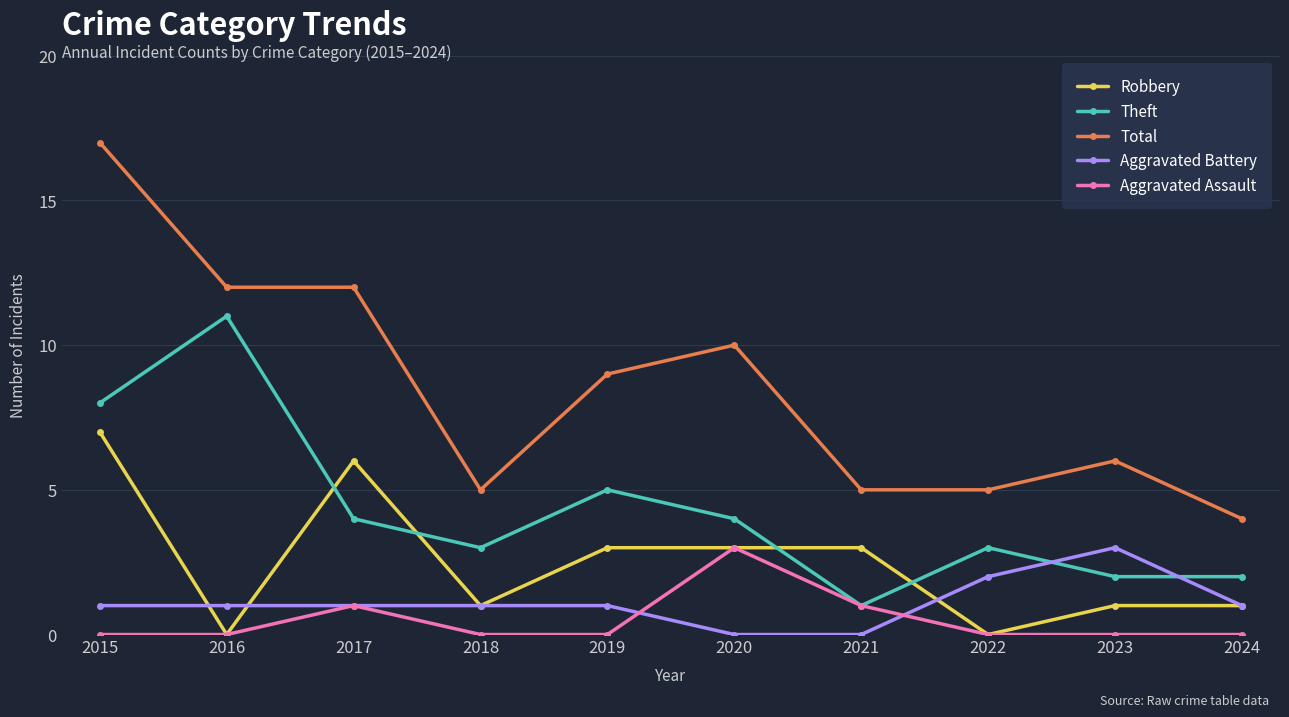

Is the value of Aggravated Assault at 2019 greater than the value of Total at 2015?

No